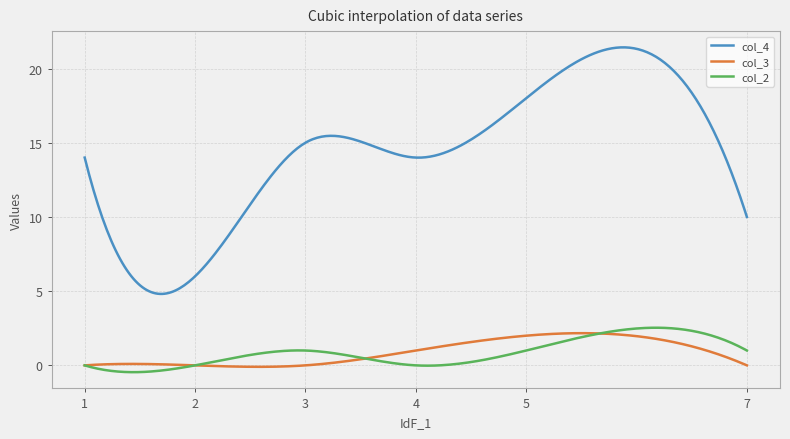

What is the average value of the col_4 series?

14.3